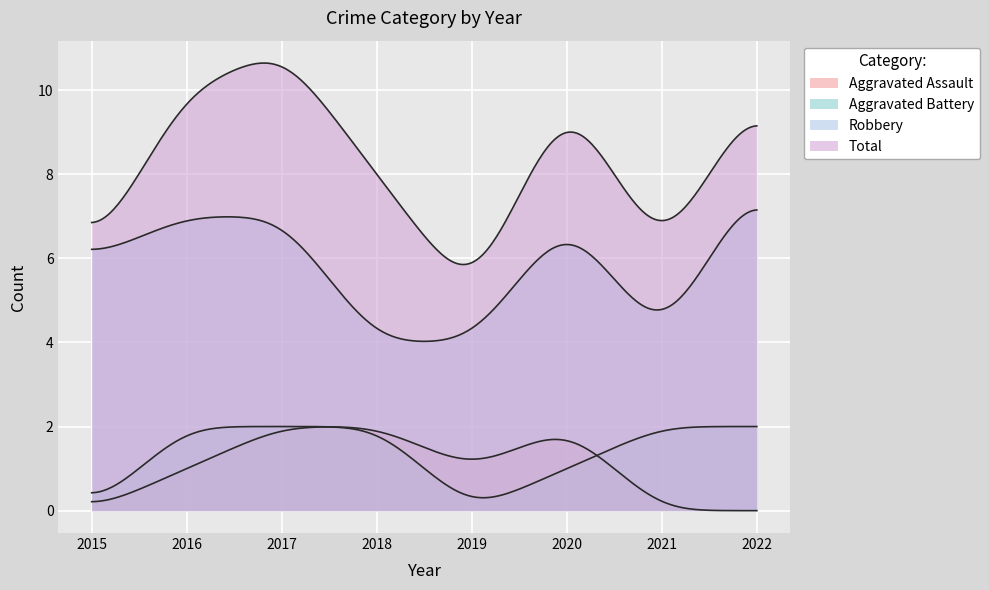

Where does the Robbery series first go above 7?

2022